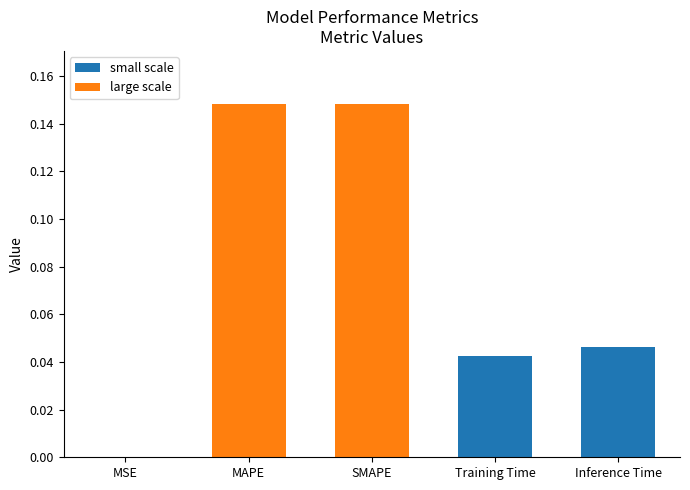

What is the label of the 1st bar from the right?

Inference Time